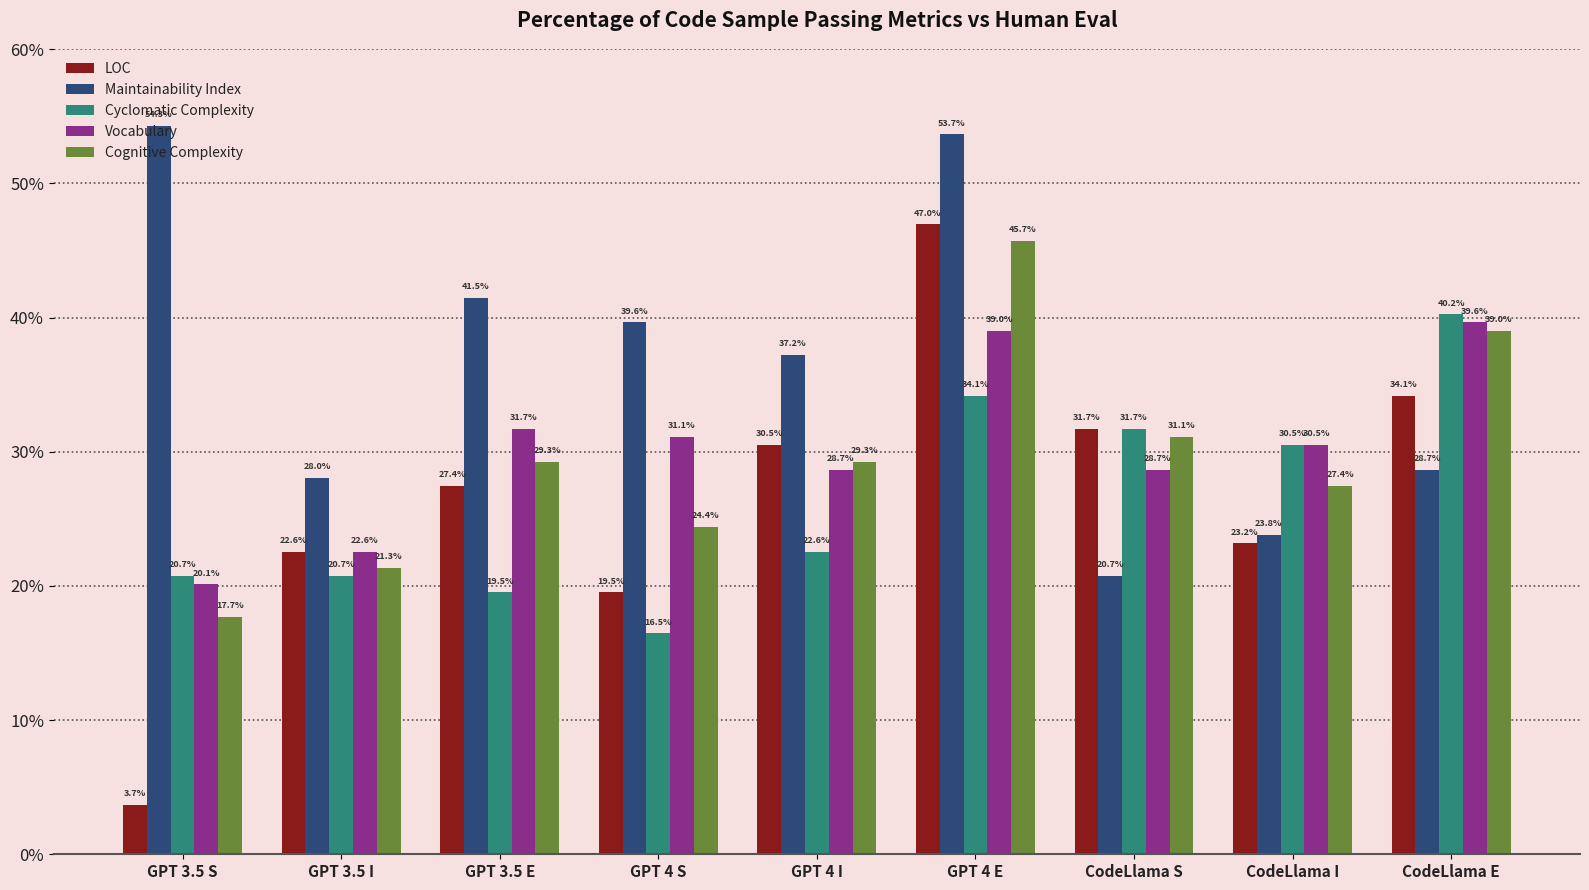

Between GPT 3.5 E and GPT 4 E, which series saw the biggest shift?

LOC